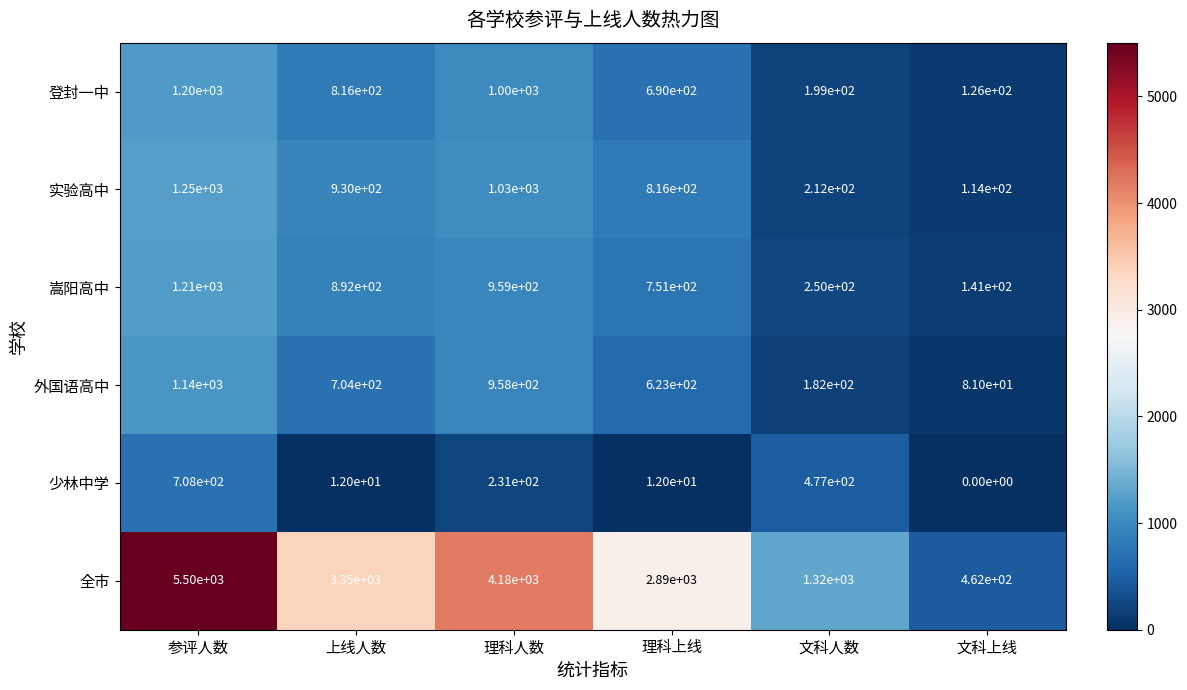

What is the maximum value shown in the chart?

5500